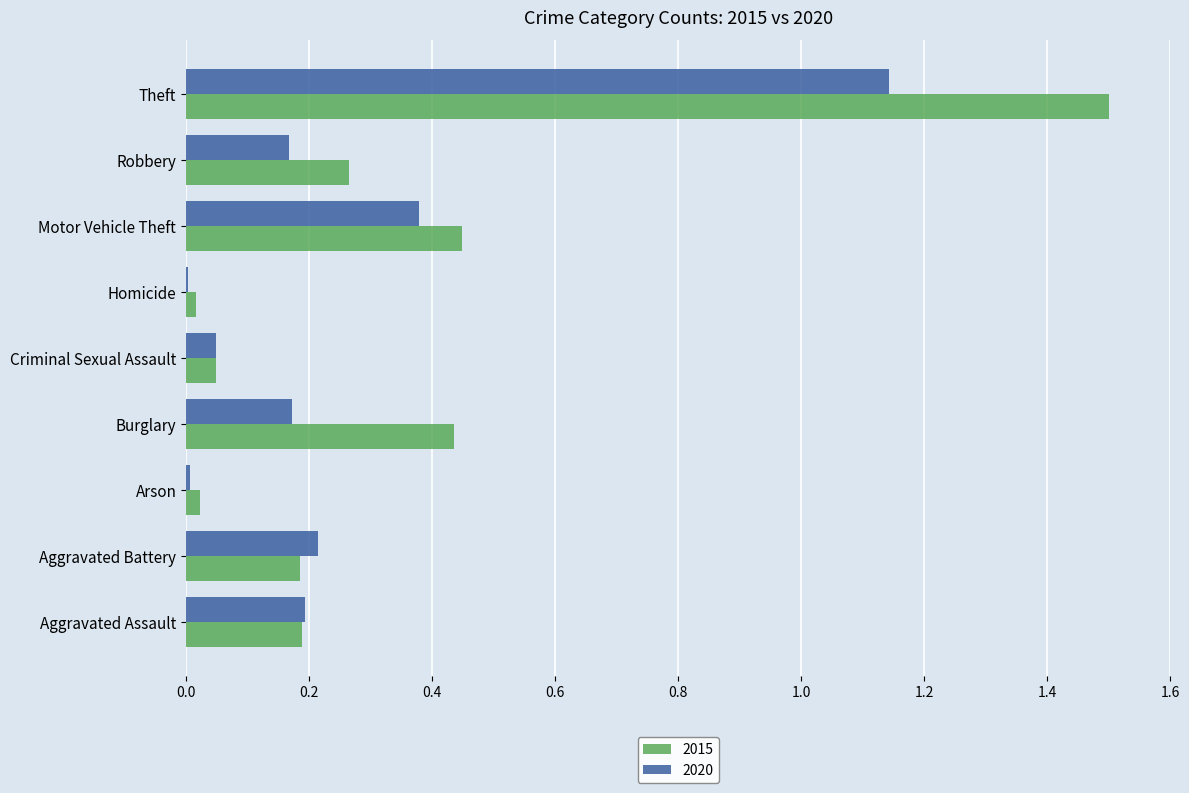

Which category has the highest value across all series?

Theft